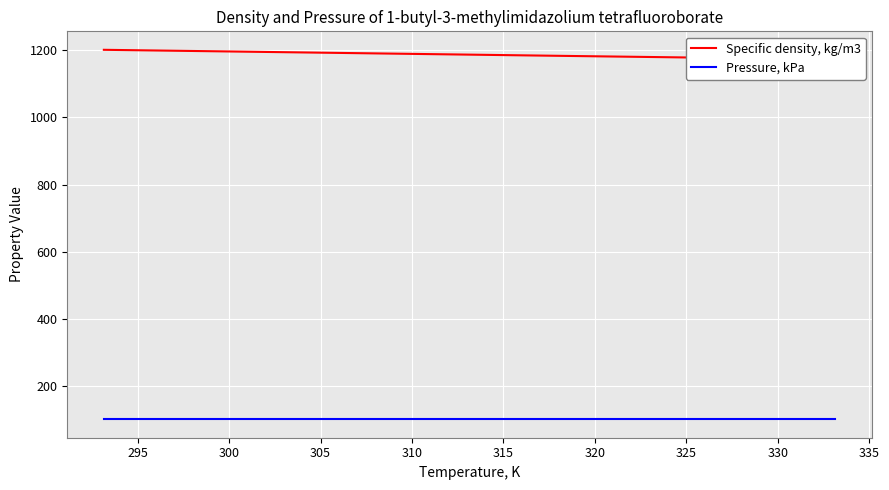

True or false: Specific density, kg/m3 has a value of 737.8 at 320.

False